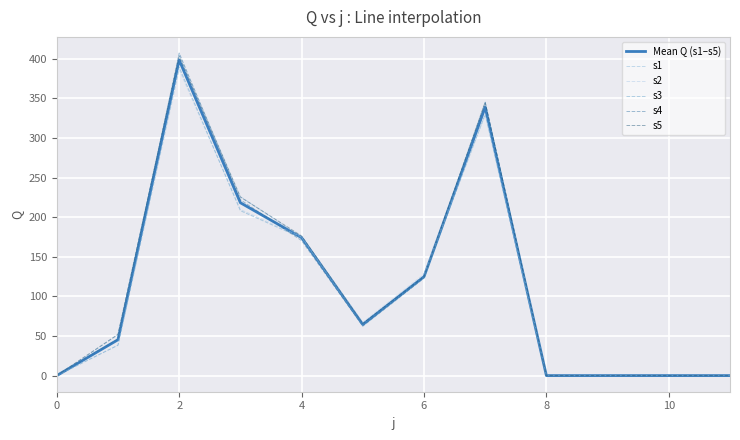

Which series has the largest range (max minus min)?

s4